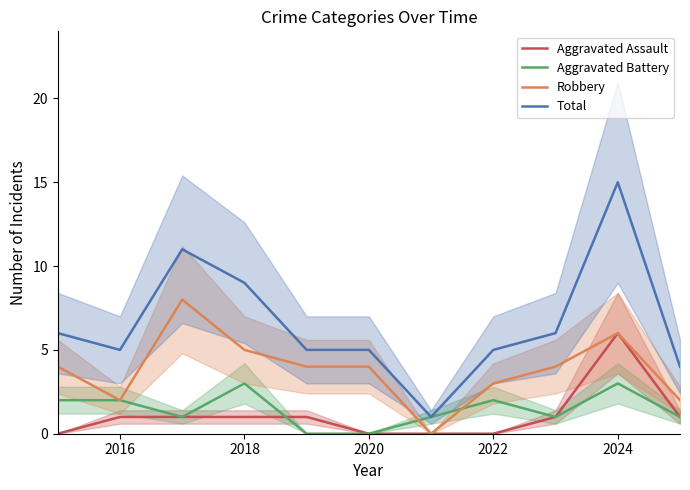

What is the approximate value of Robbery at 2020?

4